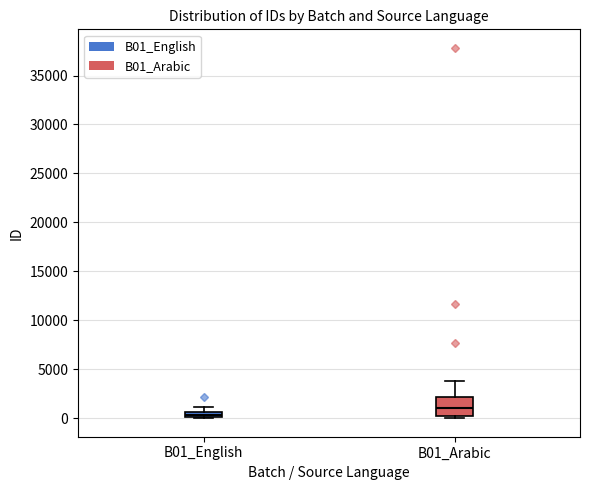

Which box is the tallest, from its lower edge to its upper edge?

B01_Arabic